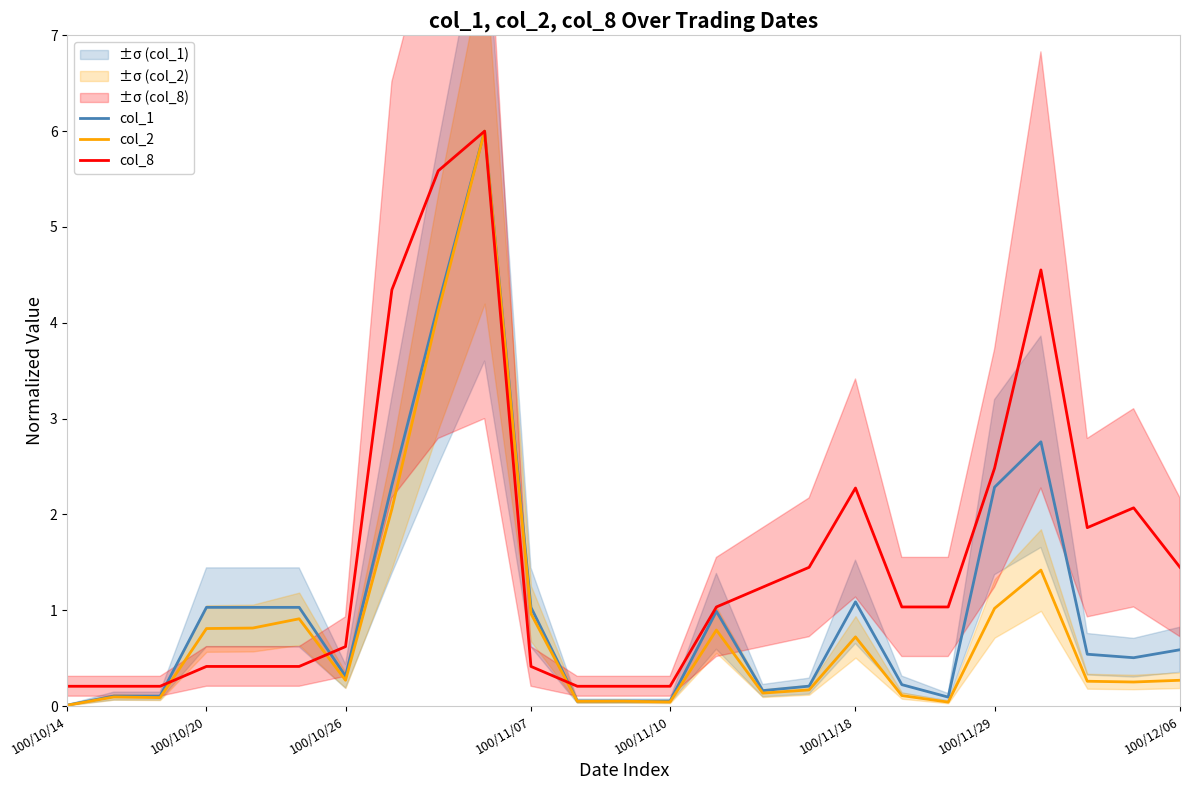

Where is col_8 nearest to the value 3?

100/11/29